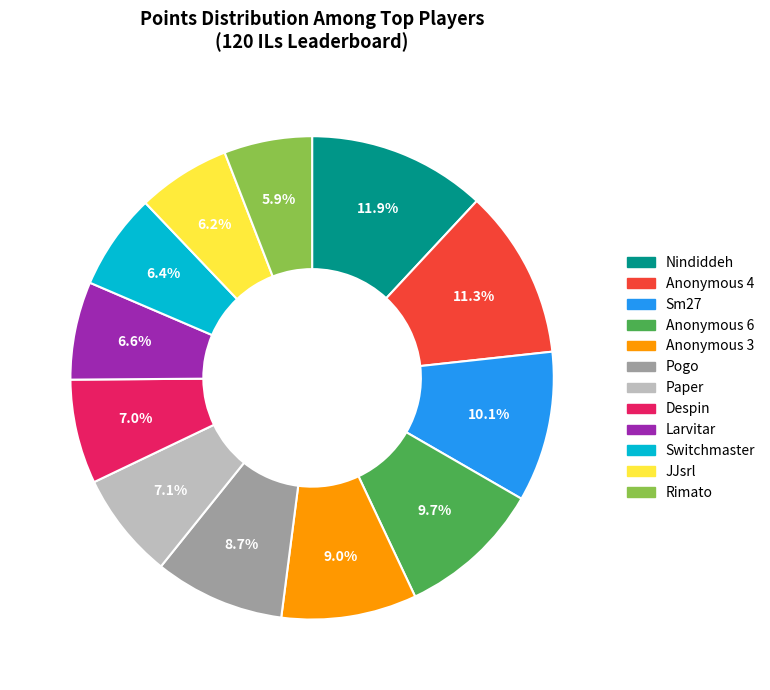

To the nearest percent, what portion does Anonymous 4 represent?

11%